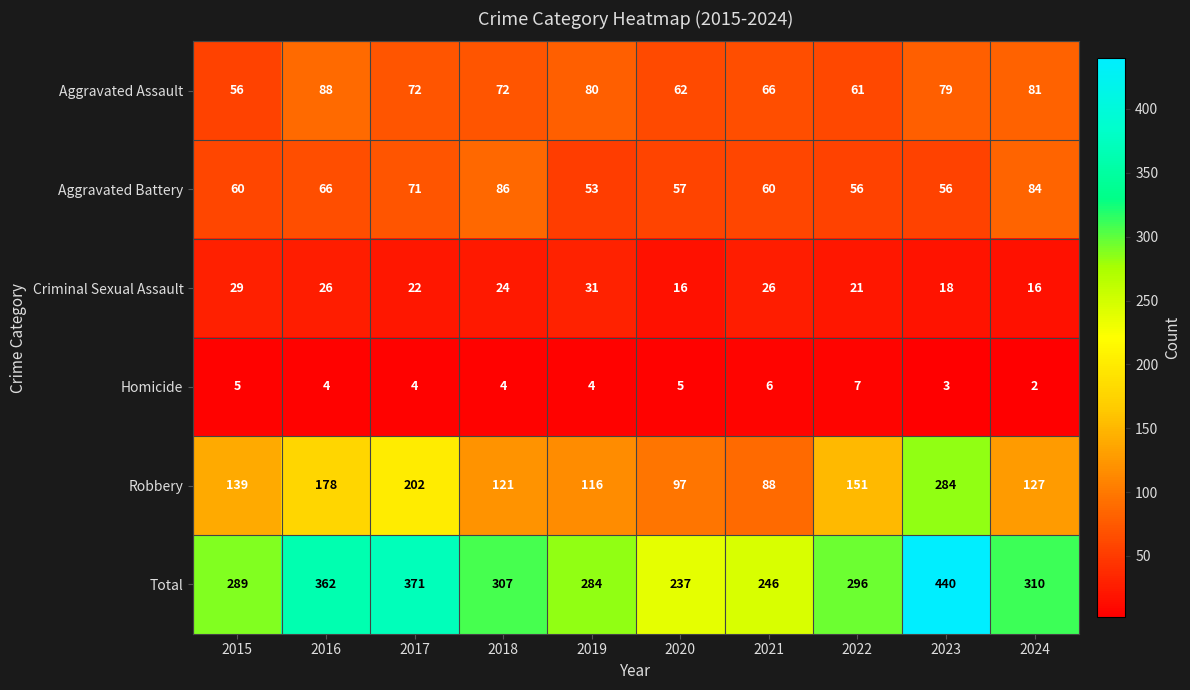

List the series in order of their peak value, highest first.

Total, Robbery, Aggravated Assault, Aggravated Battery, Criminal Sexual Assault, Homicide